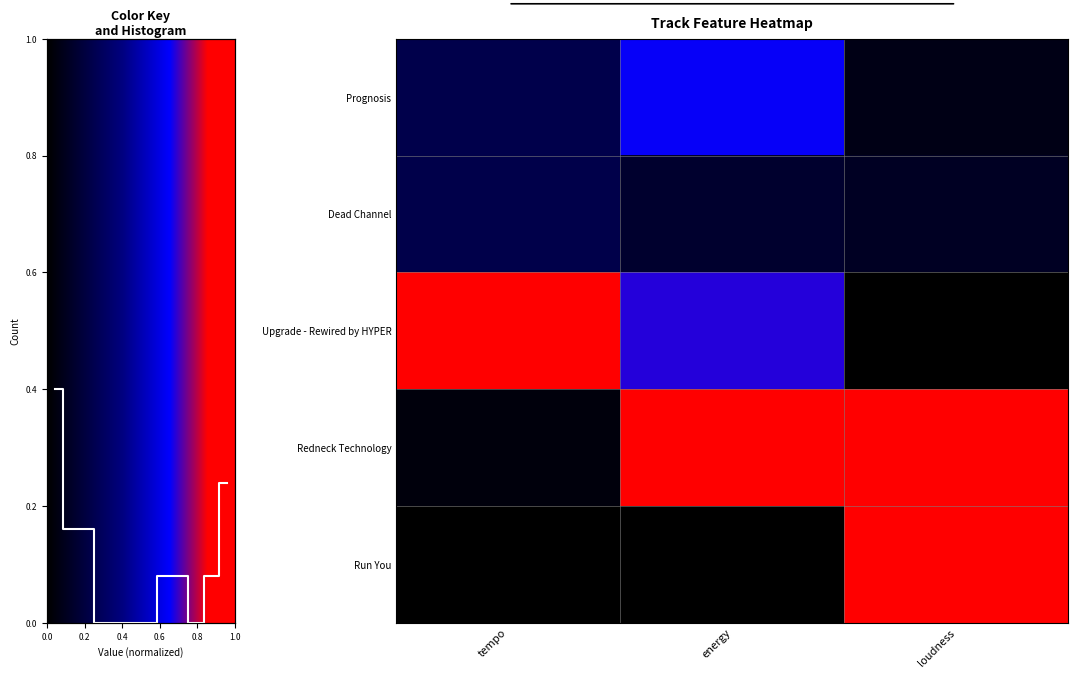

What is the maximum value shown in the chart?

1.0